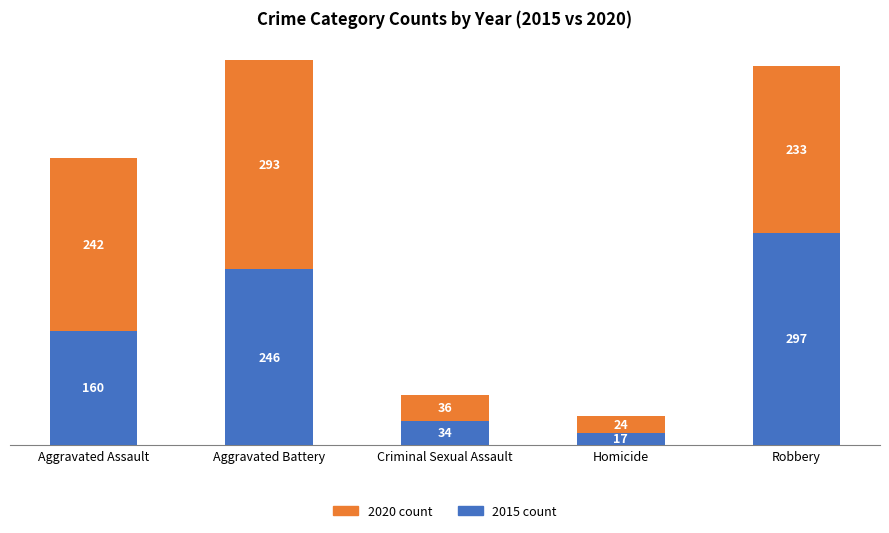

What is the total value across all series at Aggravated Assault?

402